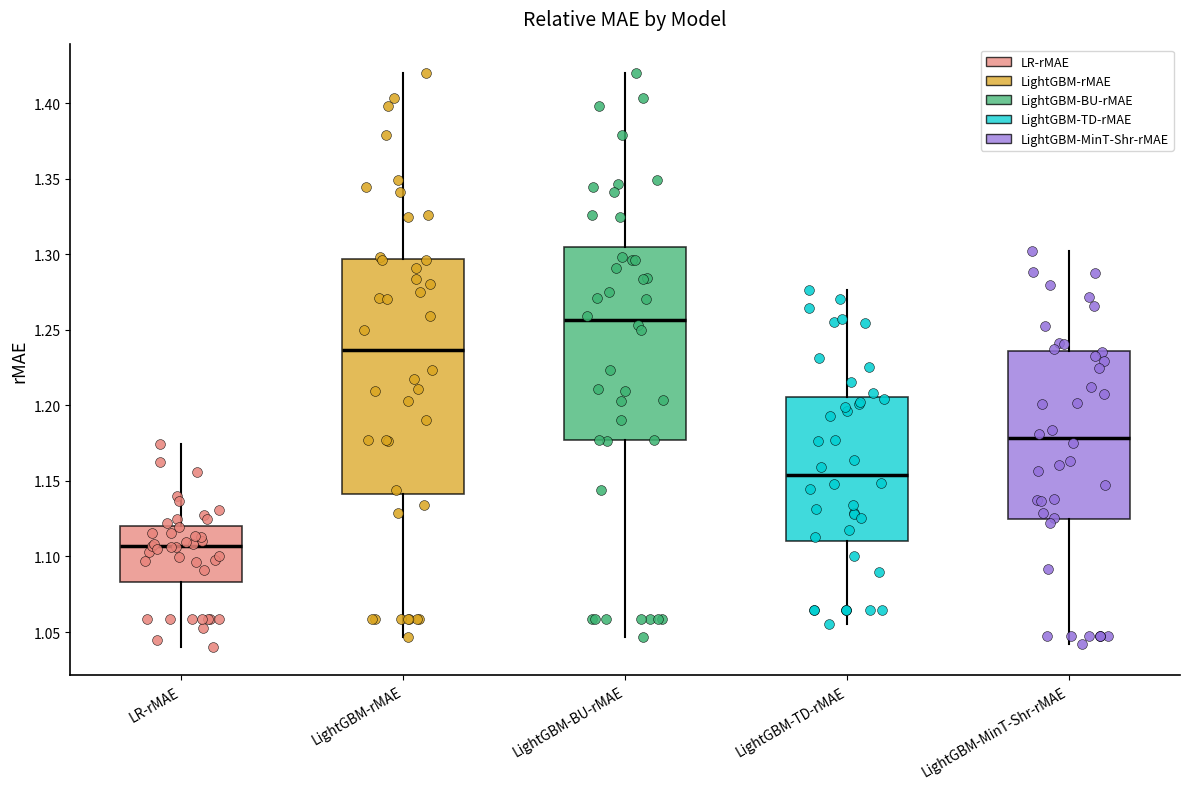

Reading left to right, transcribe this box plot: for each box, give where its median line is, the range the box spans, and where its two whiskers end, as read against the y-axis. The values are not printed on the chart, so give them approximately, as read against the axis.

LR-rMAE: median 1.105, box 1.085 to 1.120, whiskers 1.040 to 1.175
LightGBM-rMAE: median 1.235, box 1.140 to 1.295, whiskers 1.045 to 1.420
LightGBM-BU-rMAE: median 1.255, box 1.175 to 1.305, whiskers 1.045 to 1.420
LightGBM-TD-rMAE: median 1.155, box 1.110 to 1.205, whiskers 1.055 to 1.275
LightGBM-MinT-Shr-rMAE: median 1.180, box 1.125 to 1.235, whiskers 1.040 to 1.300